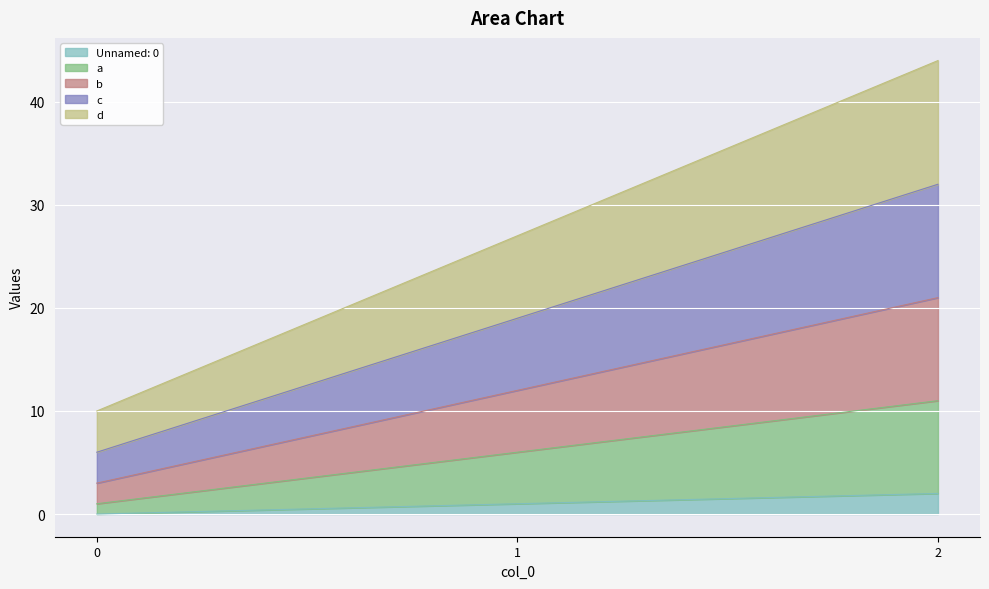

Where is b nearest to the value 12?

1